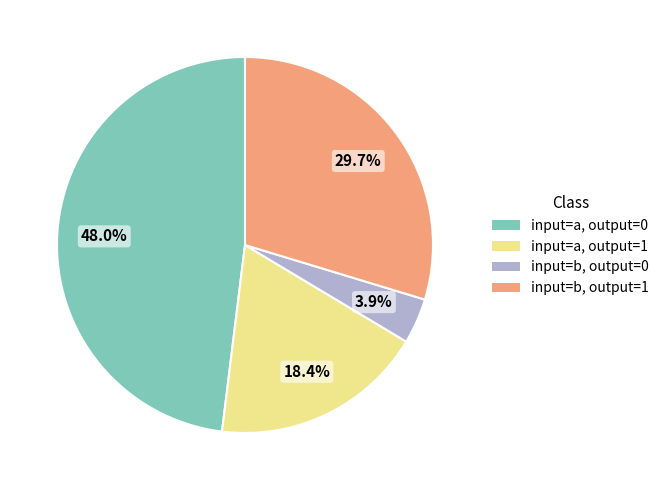

Is there a majority slice in this chart?

No